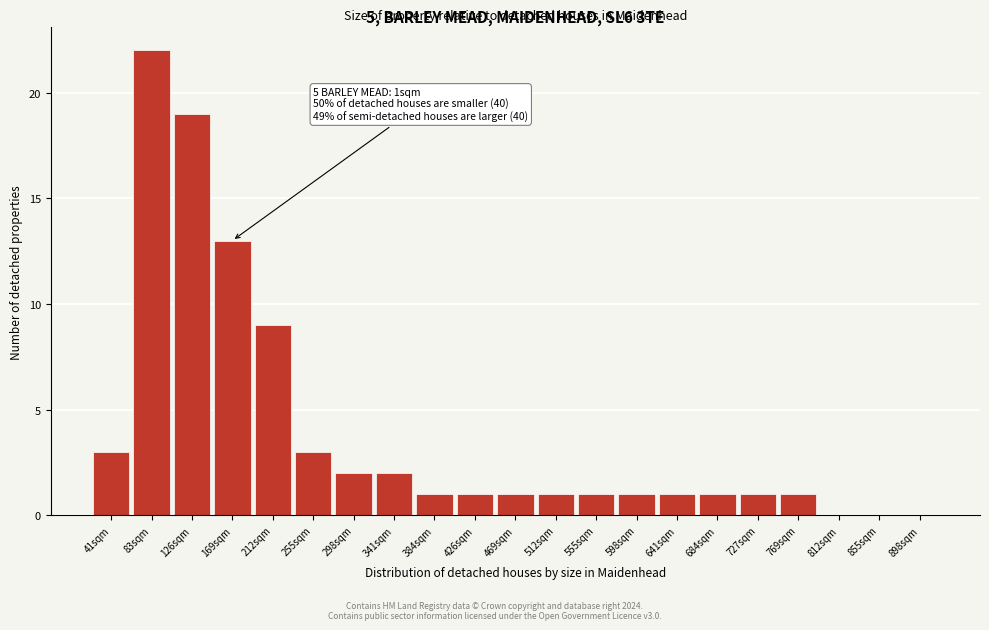

Reading right to left, extract all data points from this chart.

898sqm=0	855sqm=0	812sqm=0	769sqm=1	727sqm=1	684sqm=1	641sqm=1	598sqm=1	555sqm=1	512sqm=1	469sqm=1	426sqm=1	384sqm=1	341sqm=2	298sqm=2	255sqm=3	212sqm=9	169sqm=13	126sqm=19	83sqm=22	41sqm=3